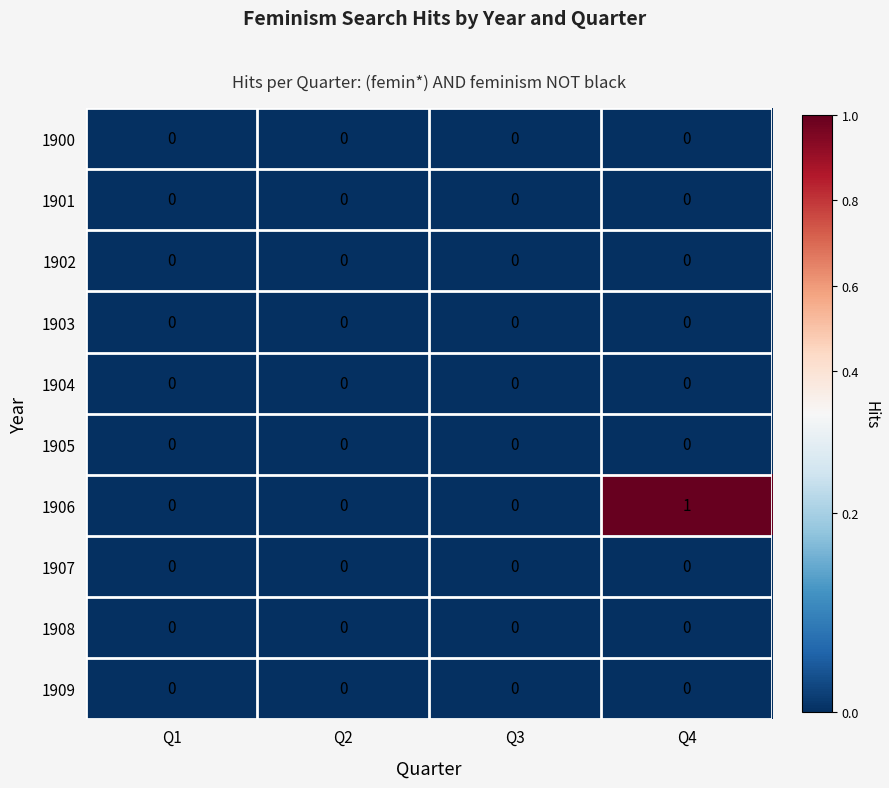

Which series has the largest total across all categories?

1906